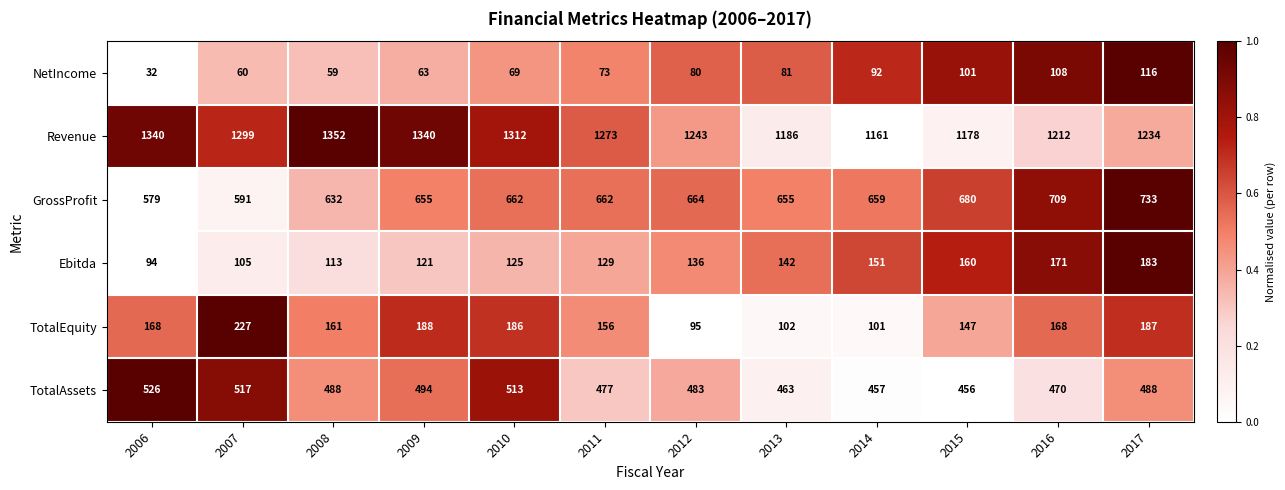

The TotalAssets series shows 483 at 2012. True or false?

True